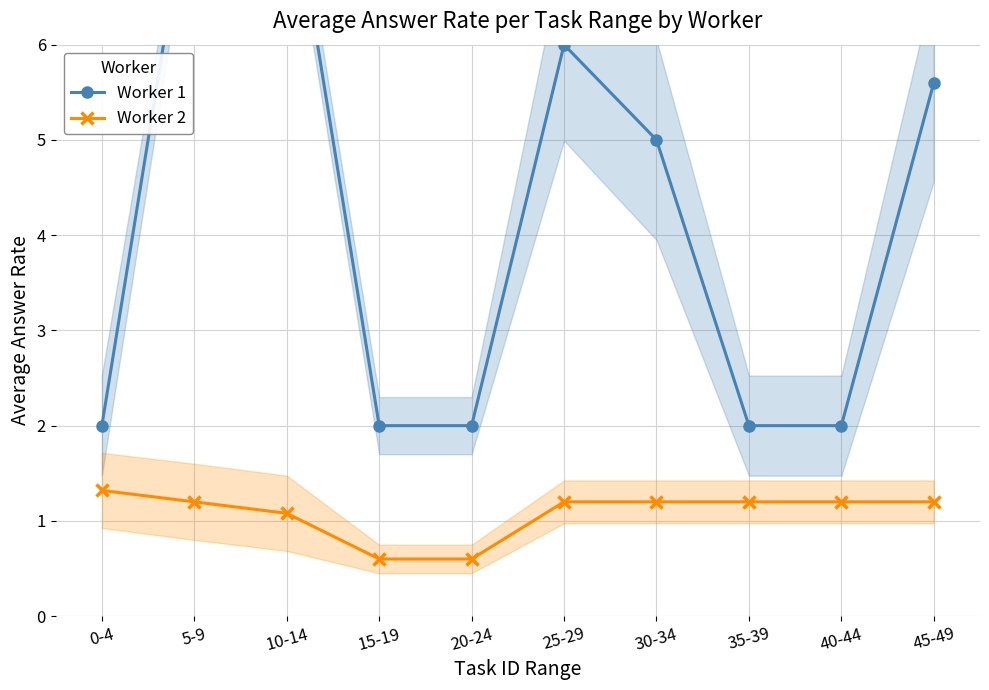

At 45-49, list the series in order from largest to smallest.

Worker 1, Worker 2